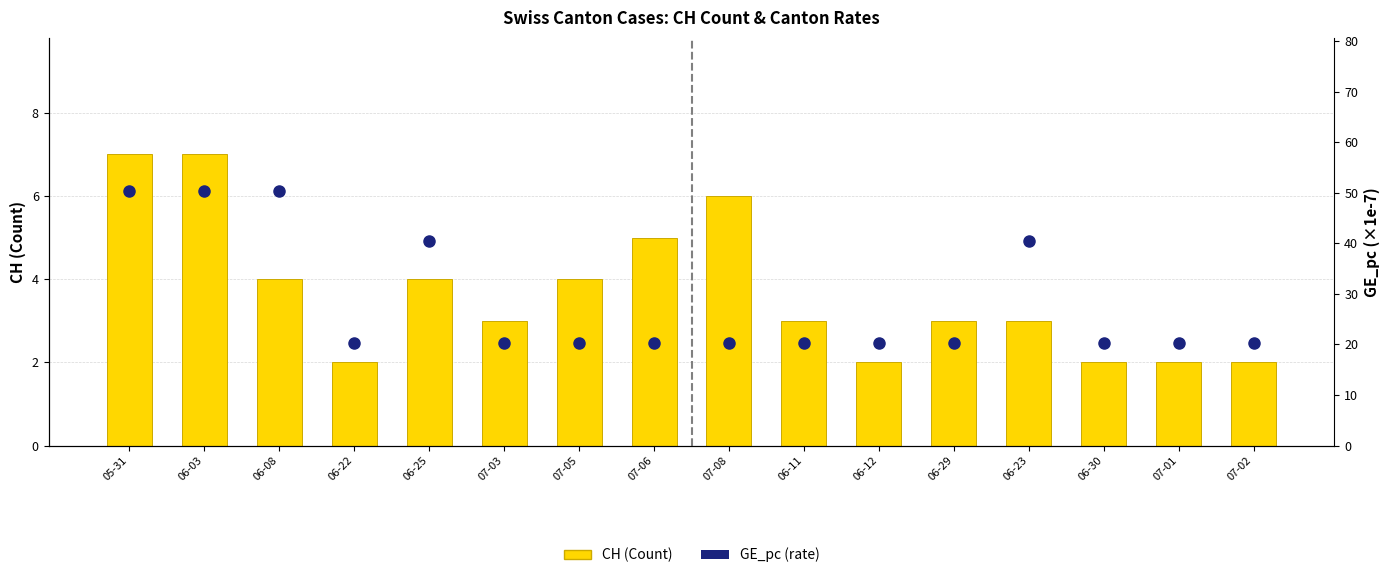

What is the value of the CH (Count) bar at the 8th from the left?

5.0